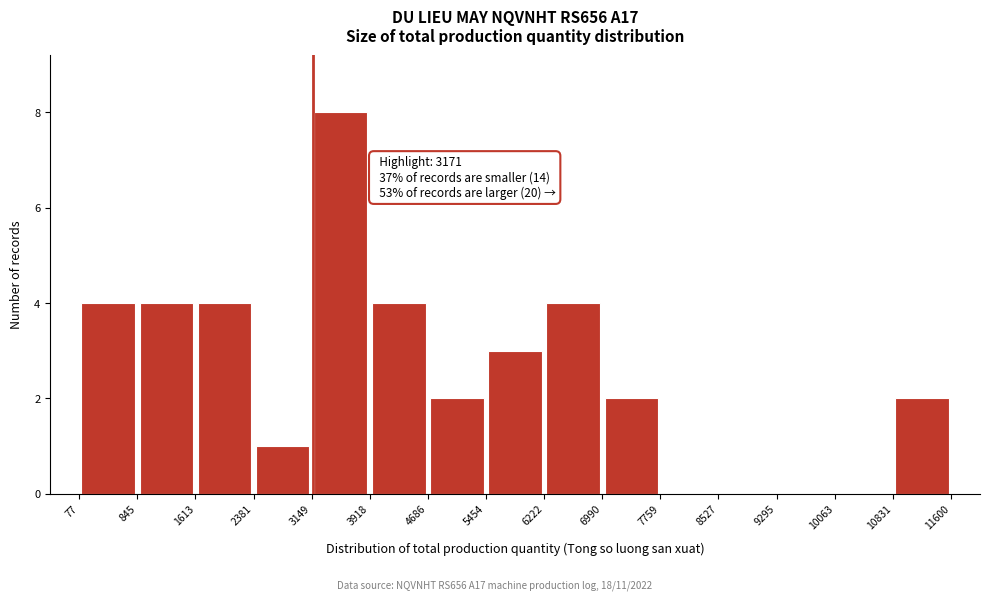

Which range on the x-axis has the tallest bar?

3149 to 3918